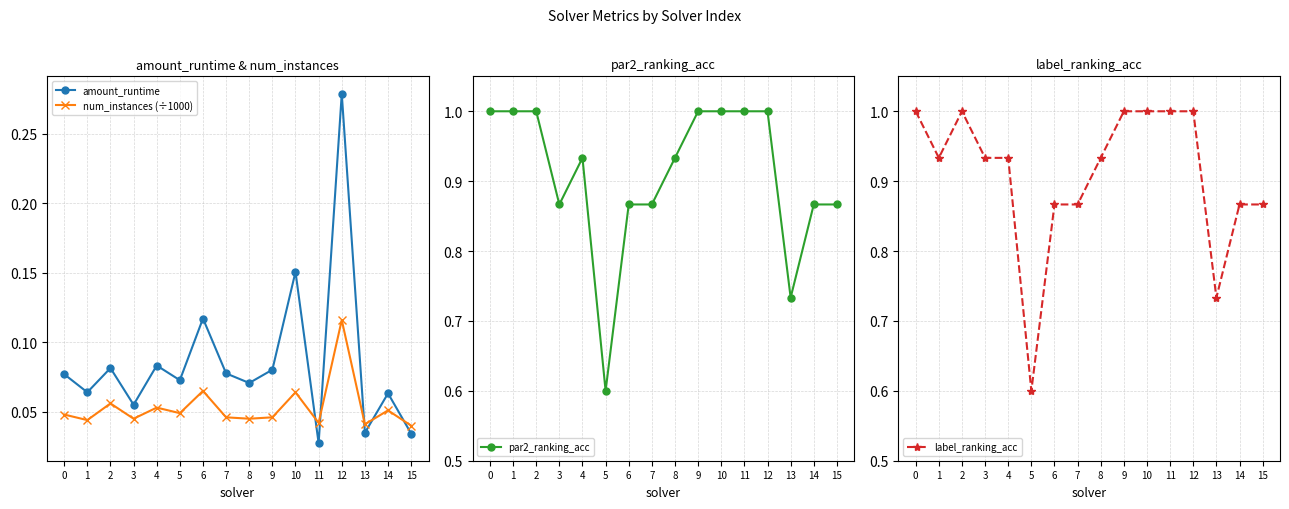

Reading right to left, what are all the values shown in this chart?

amount_runtime: 0.0	0.1	0.0	0.3	0.0	0.2	0.1	0.1	0.1	0.1	0.1	0.1	0.1	0.1	0.1	0.1
num_instances (÷1000): 0.0	0.1	0.0	0.1	0.0	0.1	0.0	0.0	0.0	0.1	0.0	0.1	0.0	0.1	0.0	0.0
par2_ranking_acc: 0.9	0.9	0.7	1.0	1.0	1.0	1.0	0.9	0.9	0.9	0.6	0.9	0.9	1.0	1.0	1.0
label_ranking_acc: 0.9	0.9	0.7	1.0	1.0	1.0	1.0	0.9	0.9	0.9	0.6	0.9	0.9	1.0	0.9	1.0